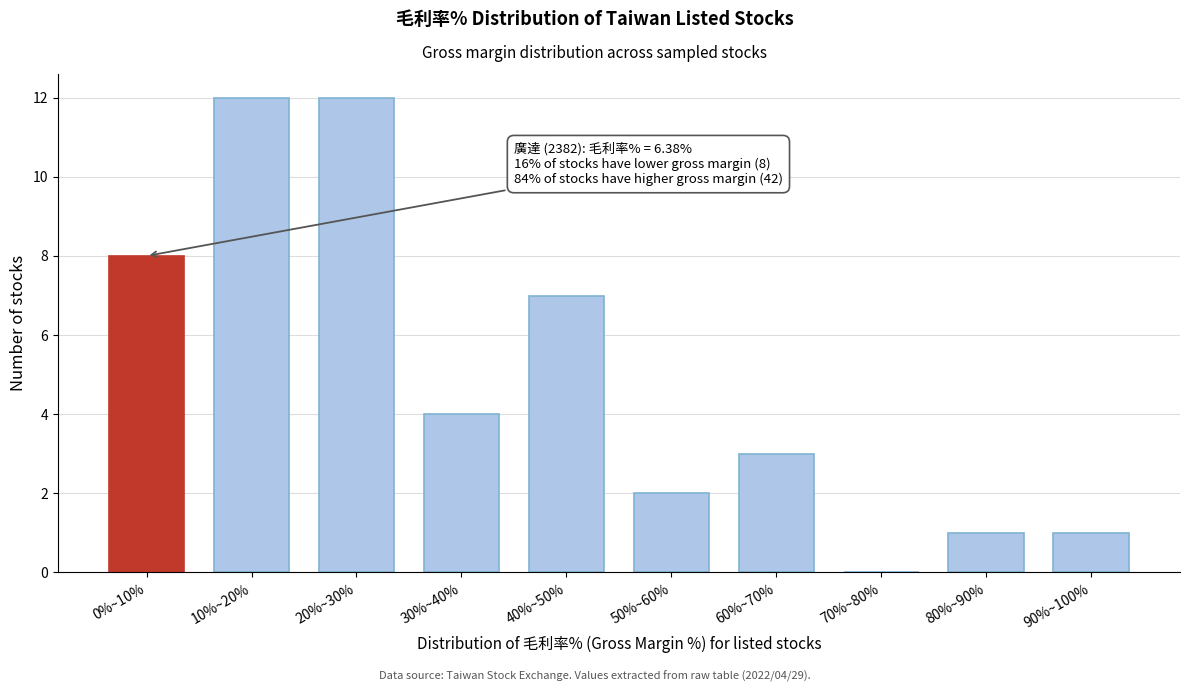

Reading left to right, extract all data points from this chart.

0%~10%=8	10%~20%=12	20%~30%=12	30%~40%=4	40%~50%=7	50%~60%=2	60%~70%=3	70%~80%=0	80%~90%=1	90%~100%=1